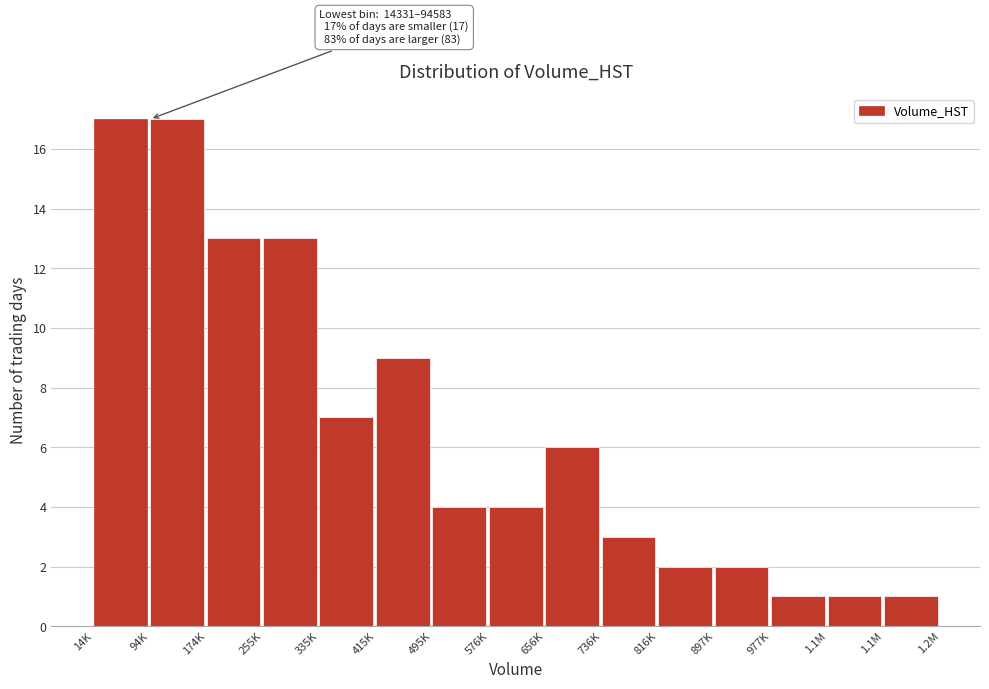

How many bars are there in total?

15